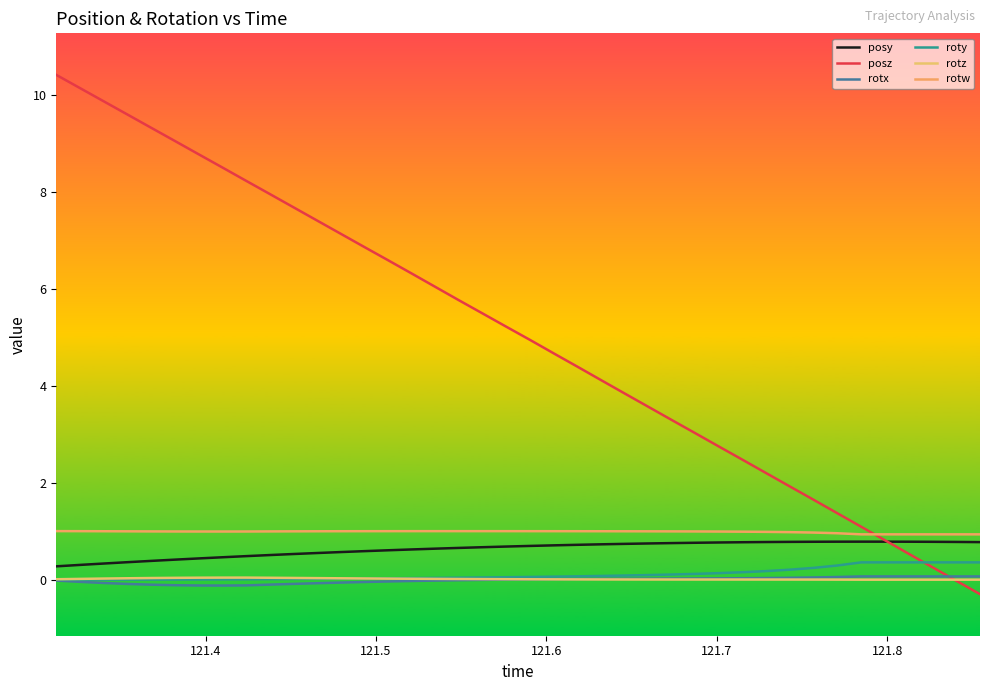

True or false: rotx has more than 1 interior local peaks.

False